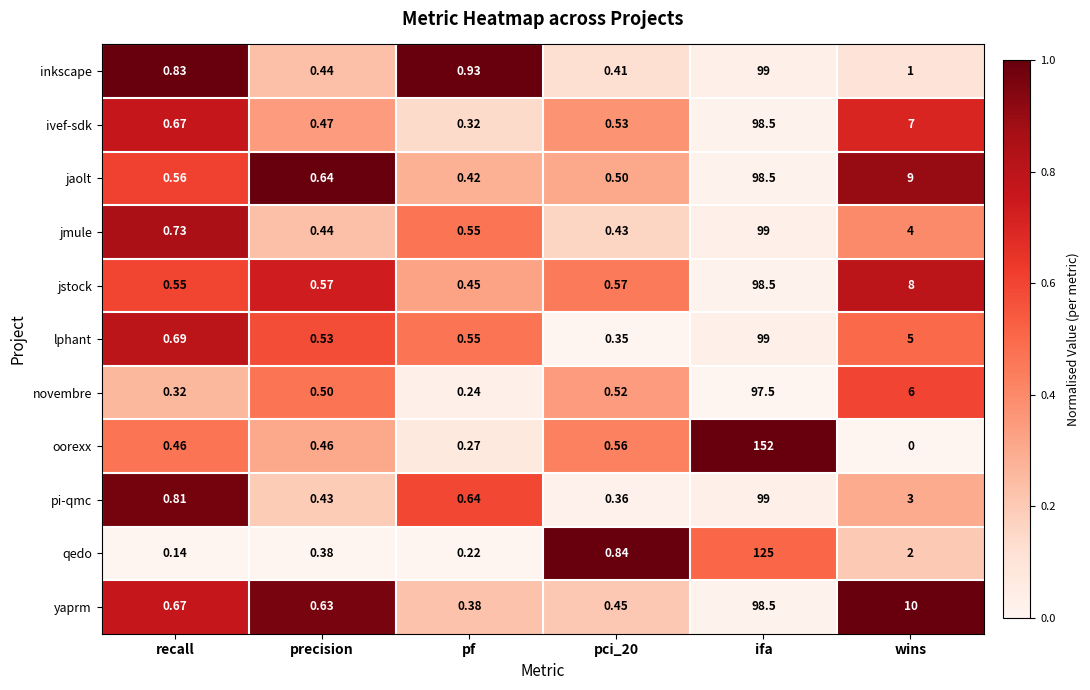

Which series has the widest spread of values?

oorexx